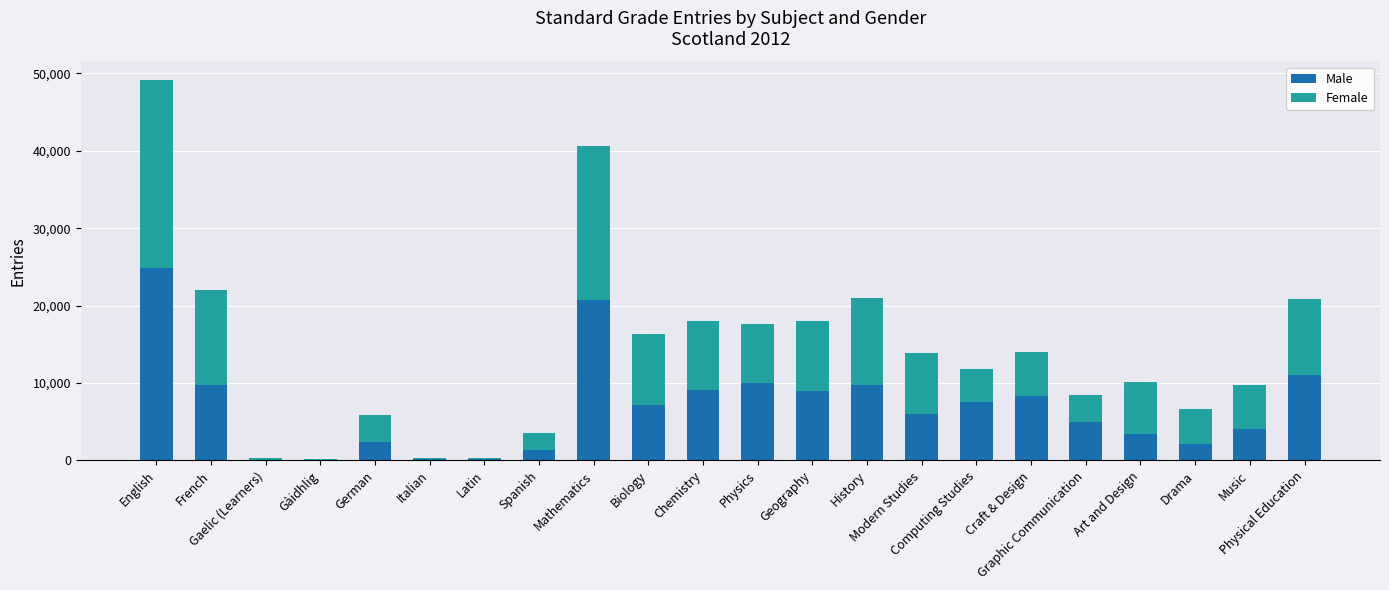

What is the highest value of the Male series?

24898